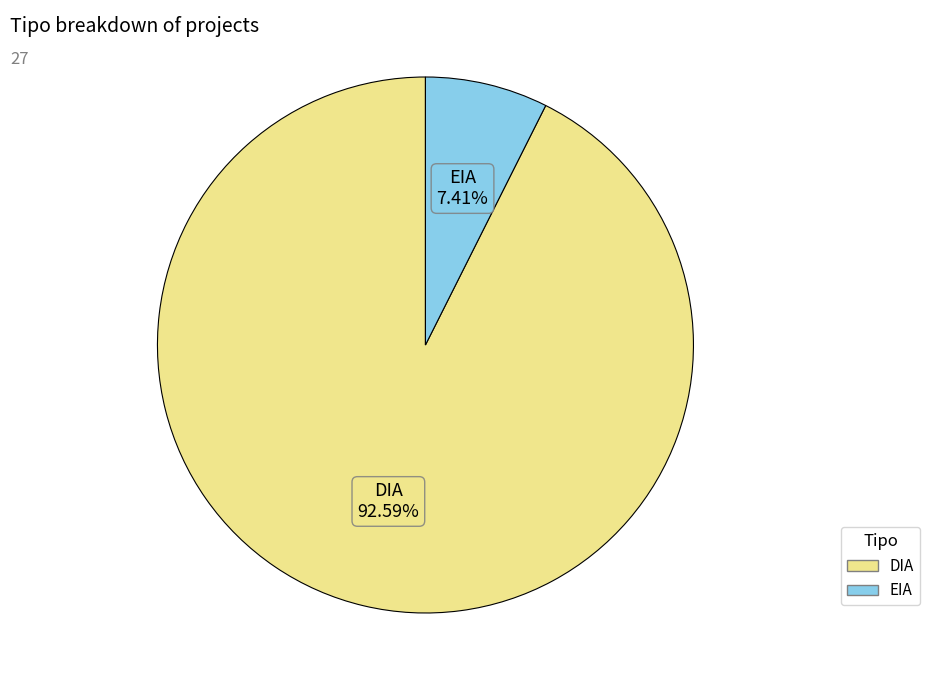

Is EIA the majority of the pie?

No